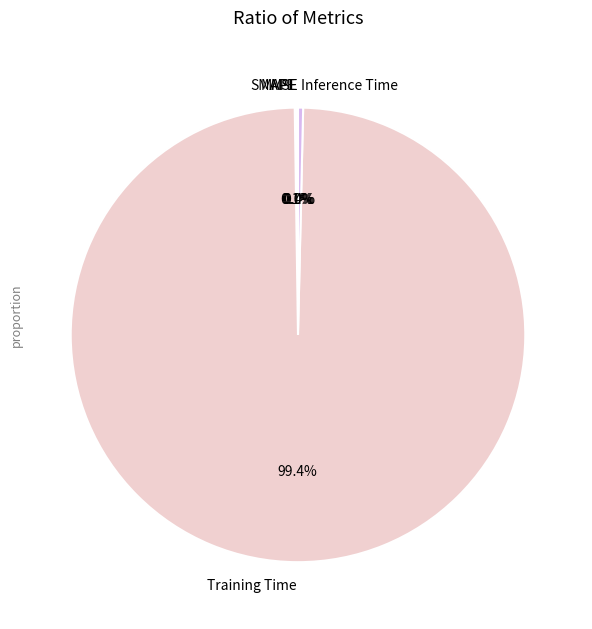

Which slice is the largest?

Training Time